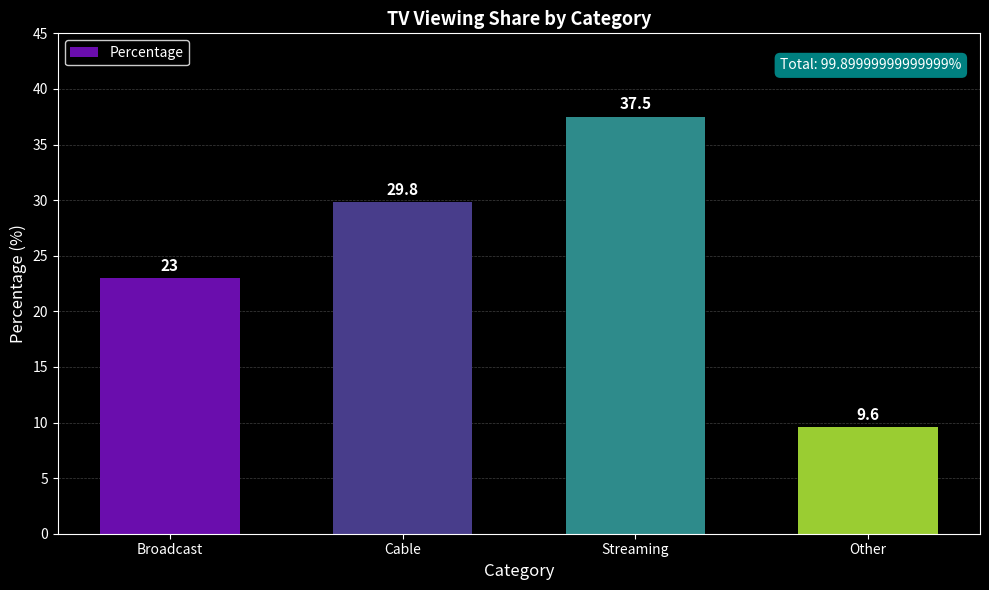

What is the sum of the values at Cable and Other?

39.4